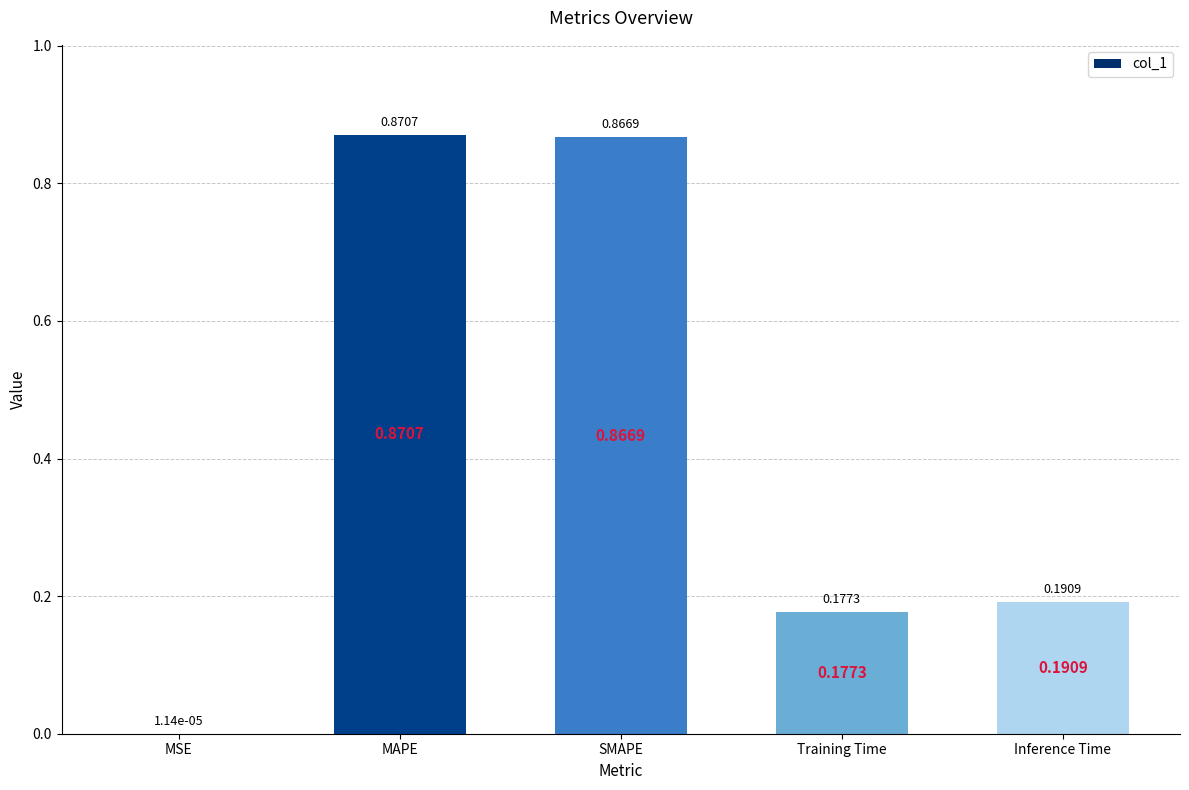

Which has a higher value, Training Time or Inference Time?

Inference Time